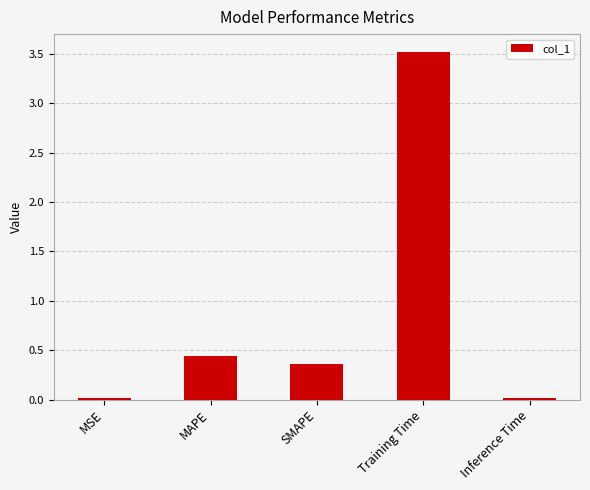

What position from the left is Training Time?

4